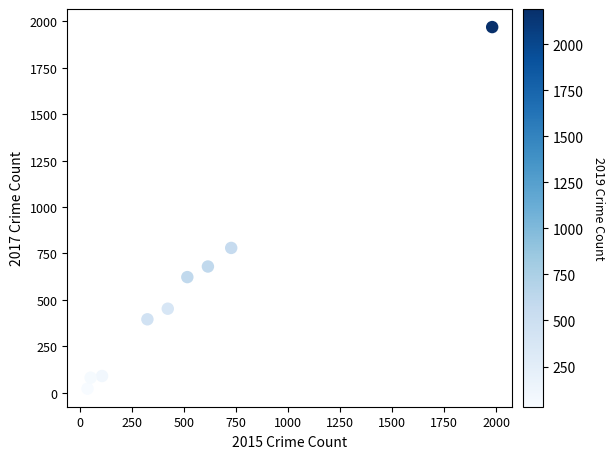

What Y value in the scatter plot is closest to 995?

780